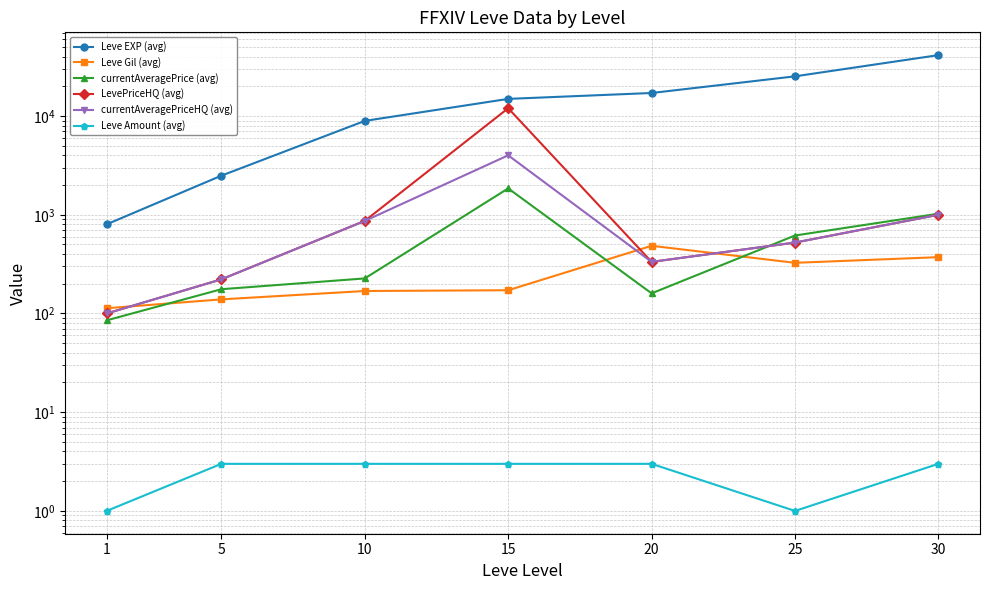

Is it true that Leve Gil (avg) equals 30.2 at 1?

False